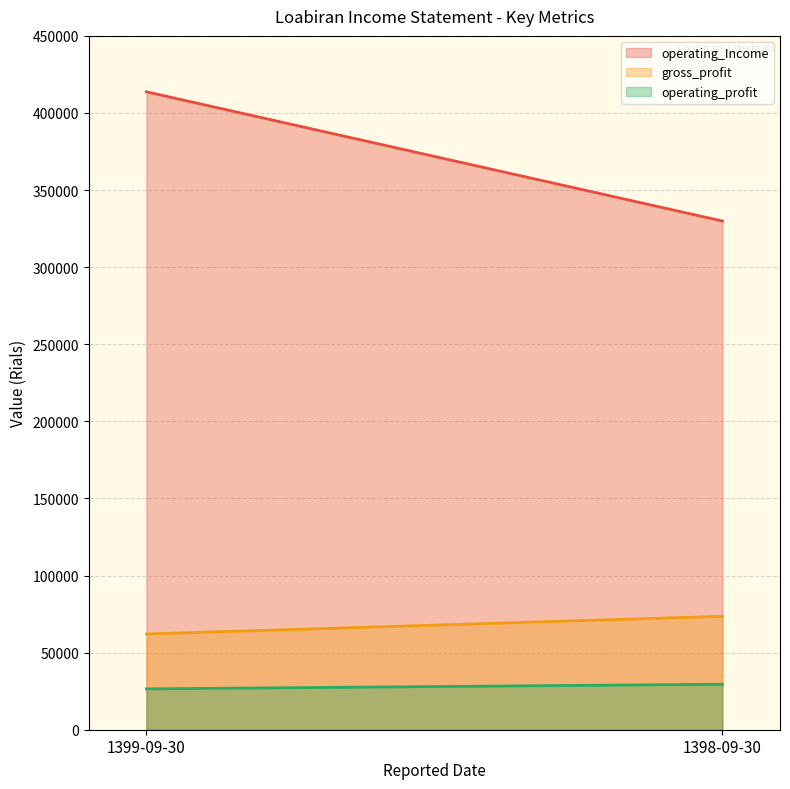

What are all the series names shown in the legend?

operating_Income, gross_profit, operating_profit